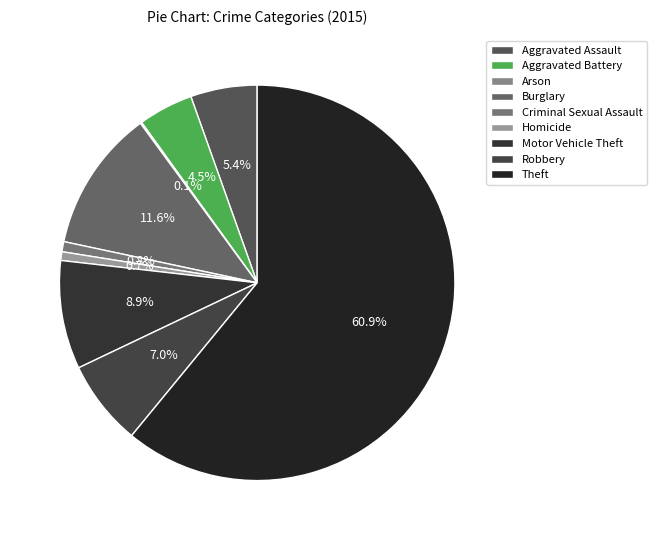

Is it true that Burglary is 12% of the pie?

True